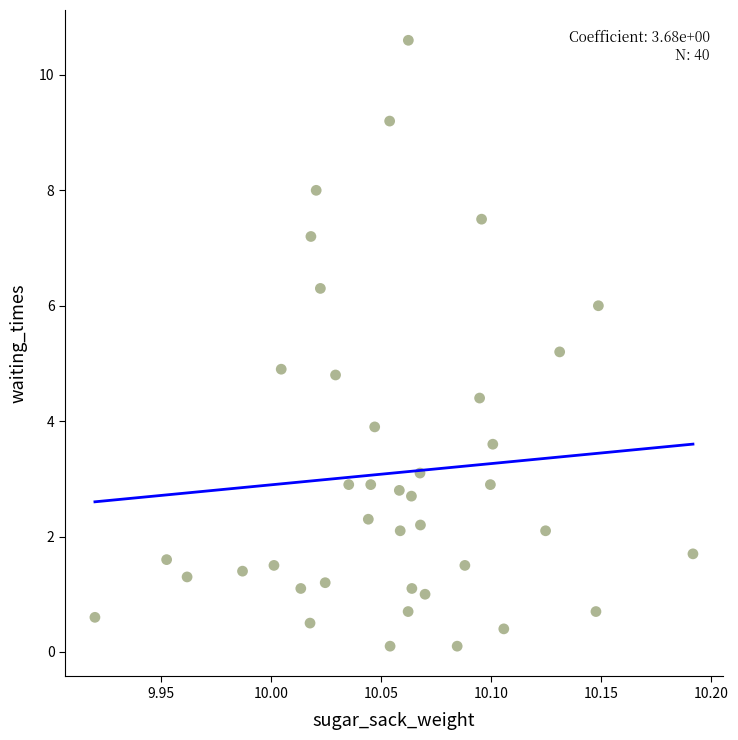

What is the range of Y values (max minus min)?

10.5